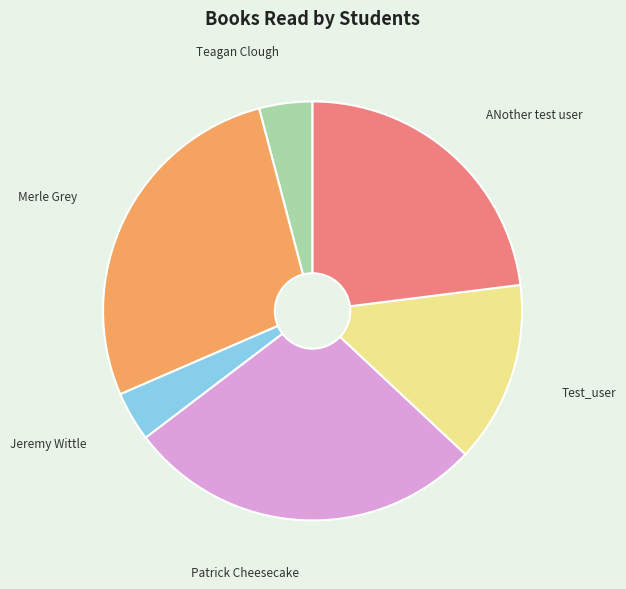

Is there a majority slice in this chart?

No